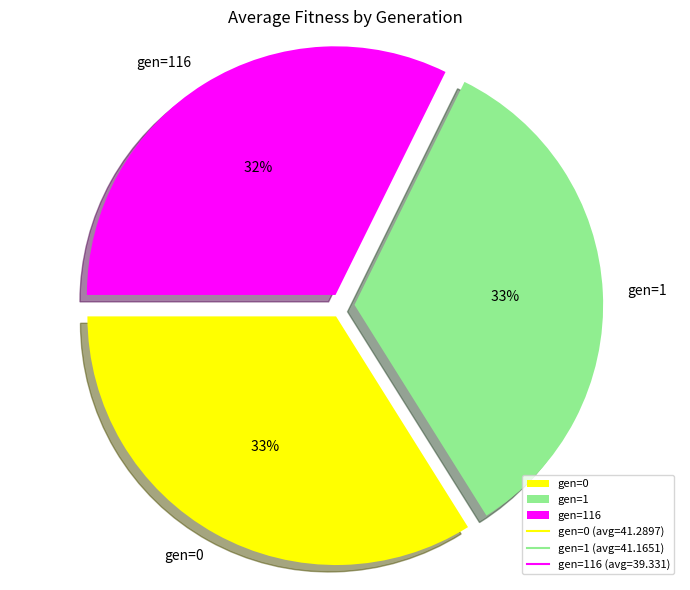

Combined, do gen=0 and gen=1 account for over 50%?

Yes